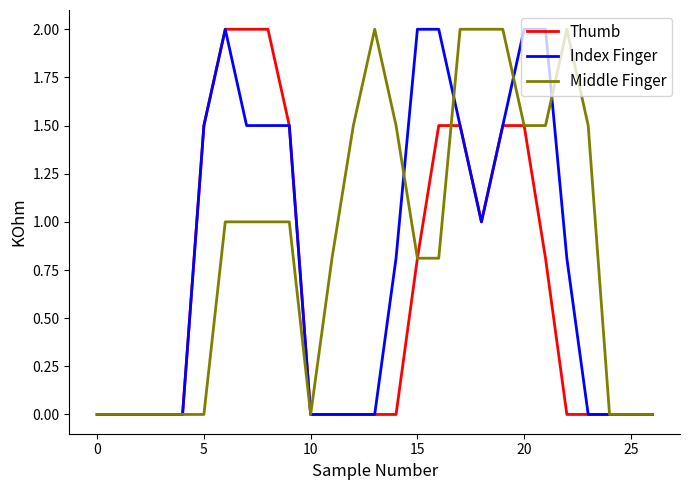

How many lines are shown in the chart?

3